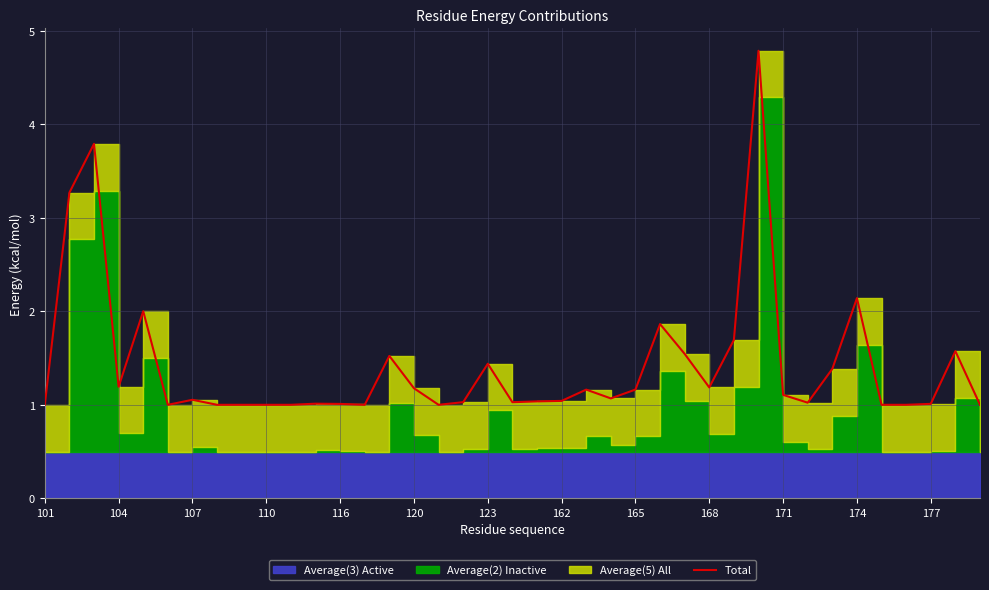

What is the value of the 34th point from the left?

2.1